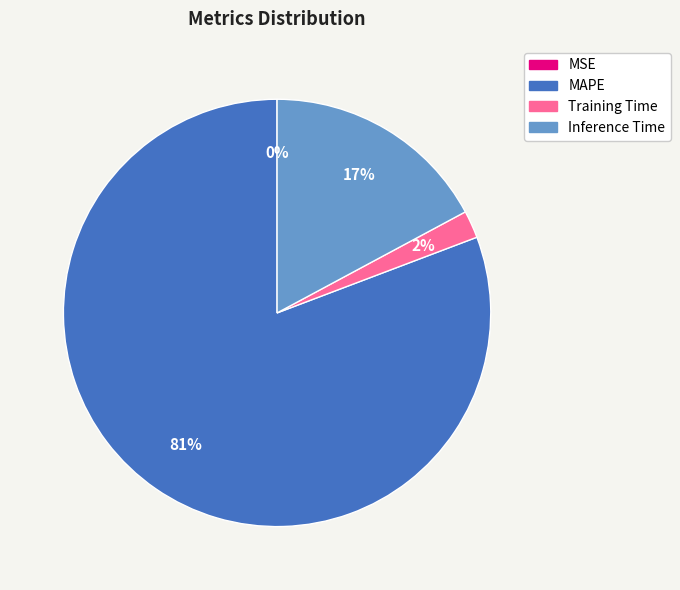

Combined, do Inference Time and Training Time account for over 50%?

No